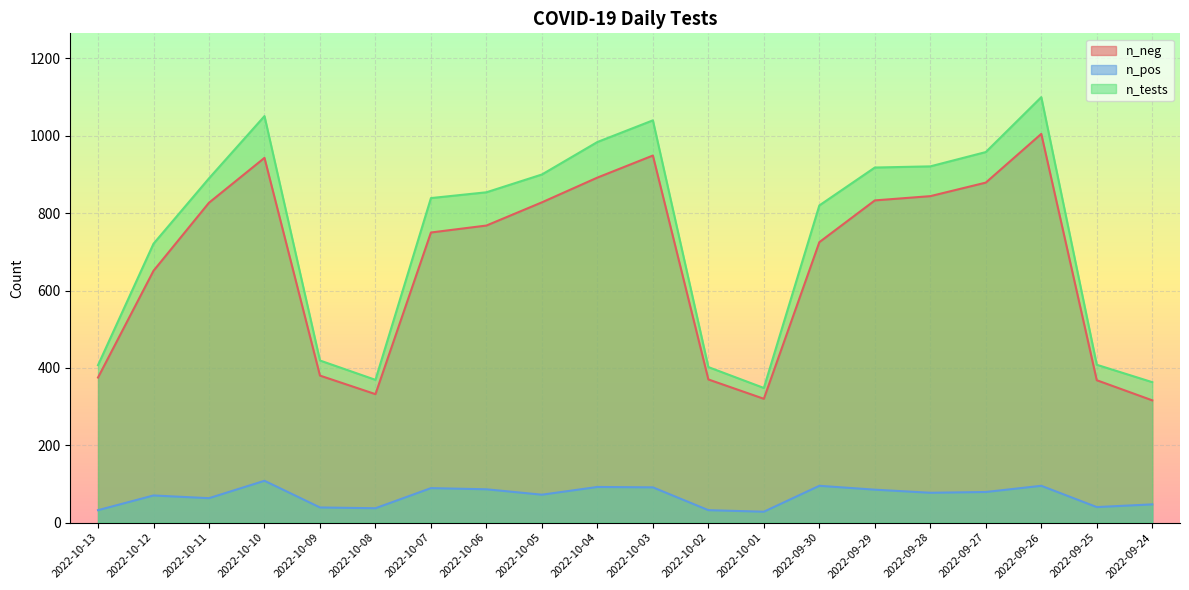

Is the value of n_neg at 2022-09-26 greater than the value of n_tests at 2022-10-06?

Yes